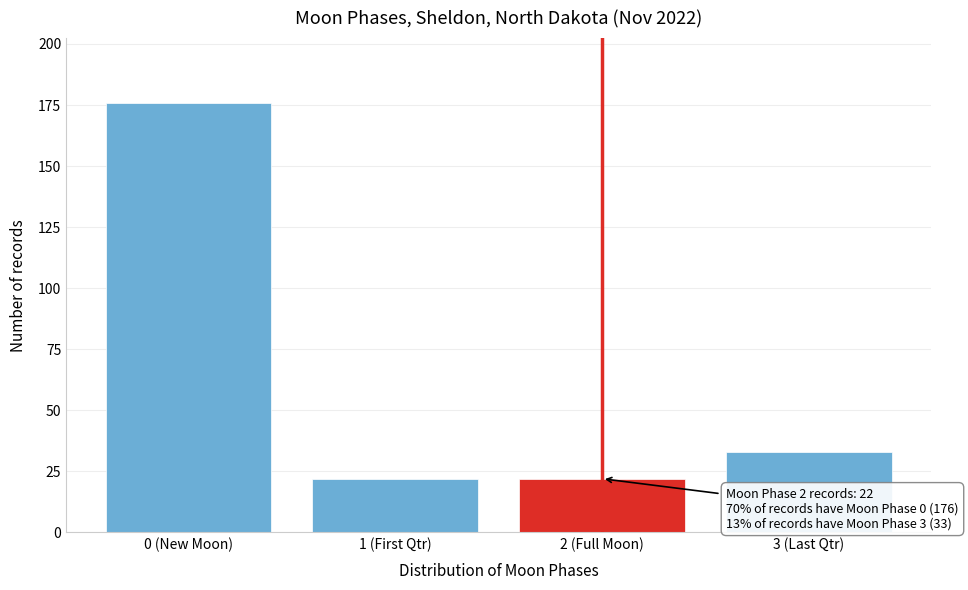

Reading left to right, list all the values displayed in this chart.

0 (New Moon)=176	1 (First Qtr)=22	2 (Full Moon)=22	3 (Last Qtr)=33